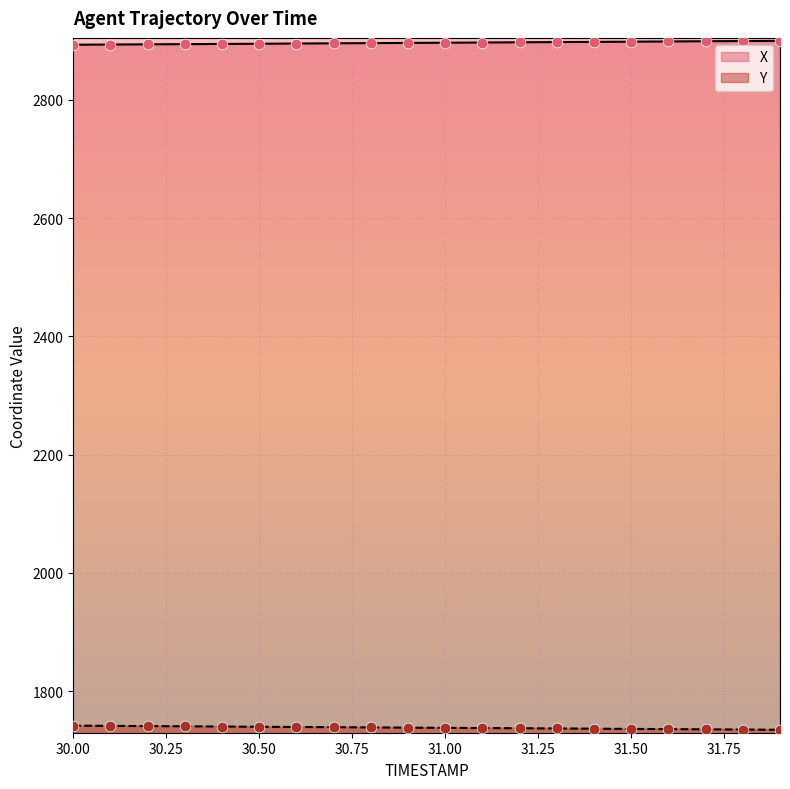

Is the value of Y at 31.2 greater than the value of X at 30.6?

No